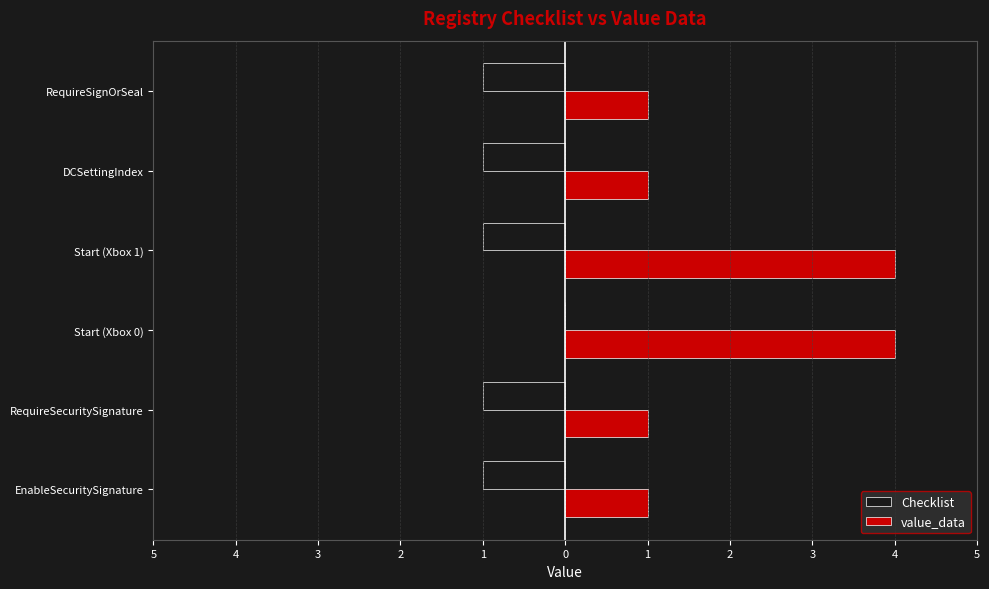

What are all the series names shown in the legend?

Checklist, value_data